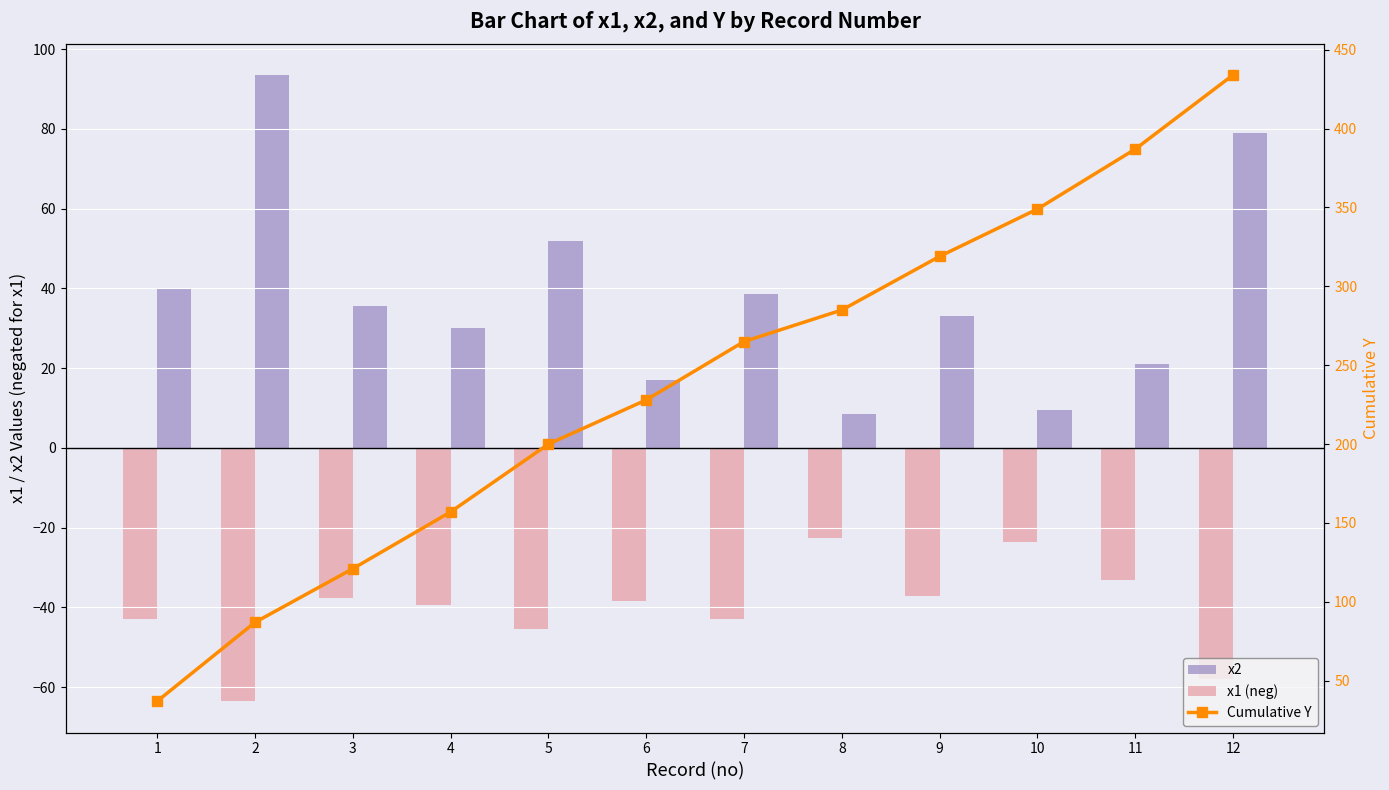

How many values in the x2 series are below 35?

6